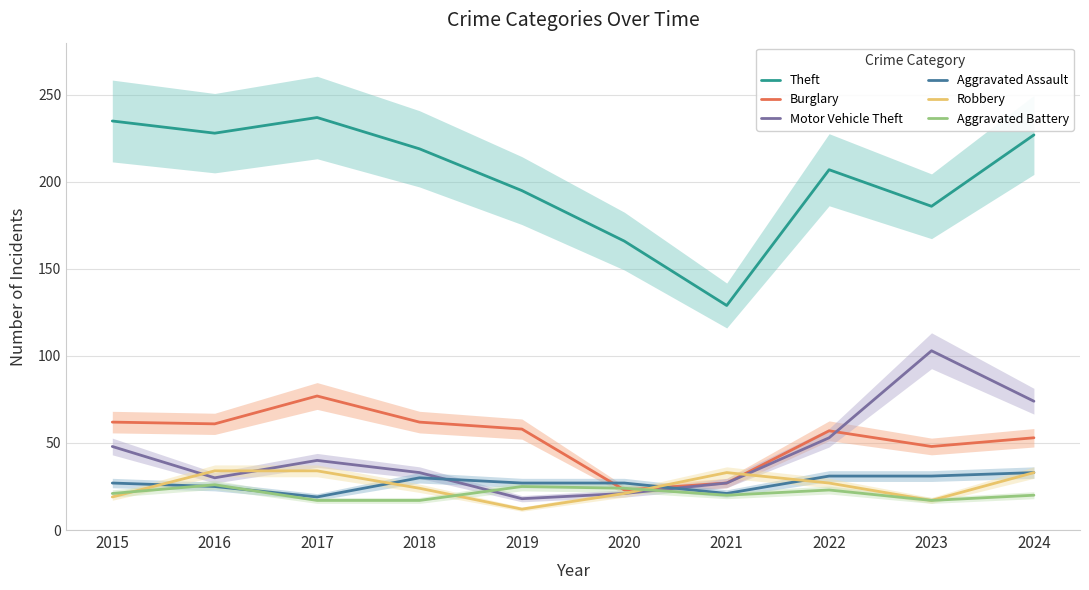

At which label does Aggravated Battery first exceed 21?

2016